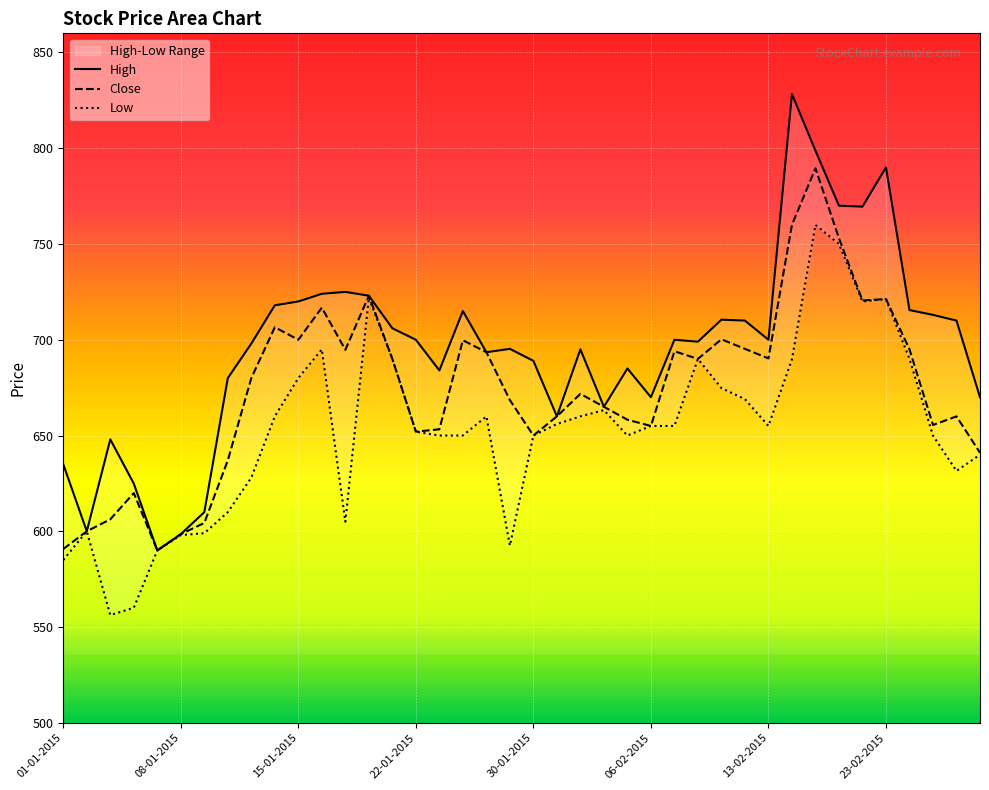

What is the difference between the second highest and second lowest values in the Low series?

190.0